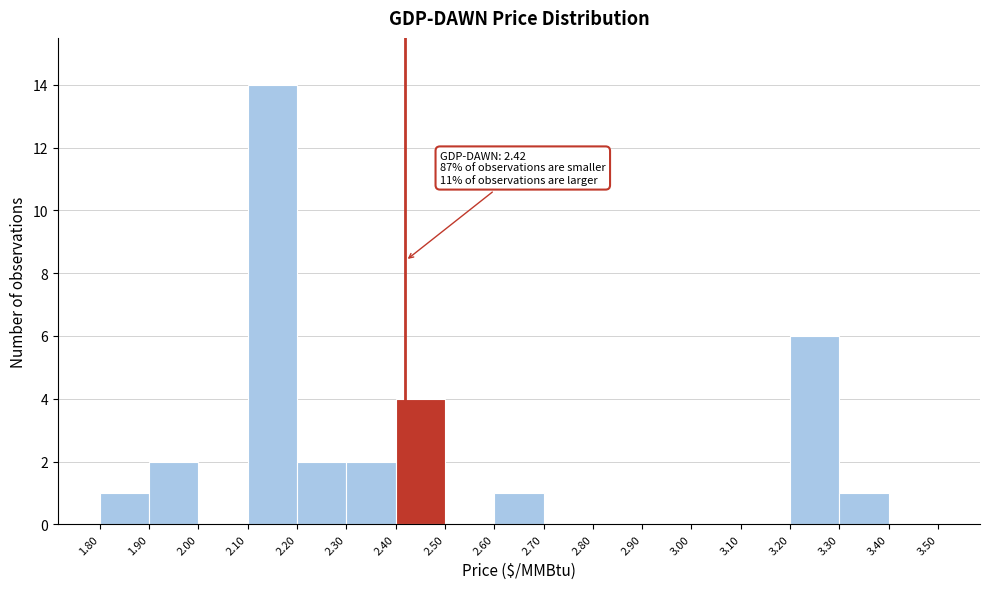

Which range on the x-axis has the tallest bar?

2.10 to 2.20